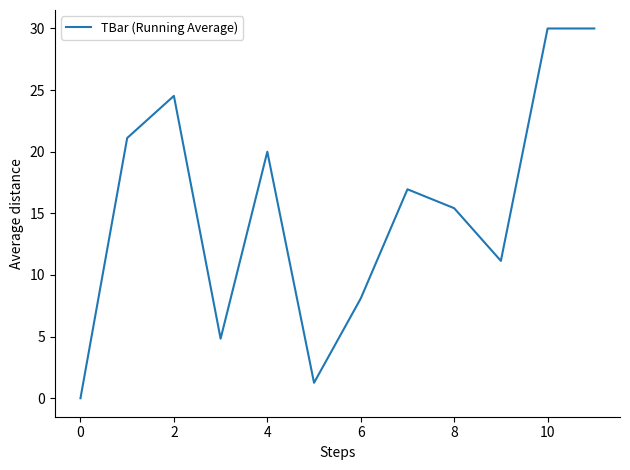

True or false: the data has more than 1 interior local peaks.

True